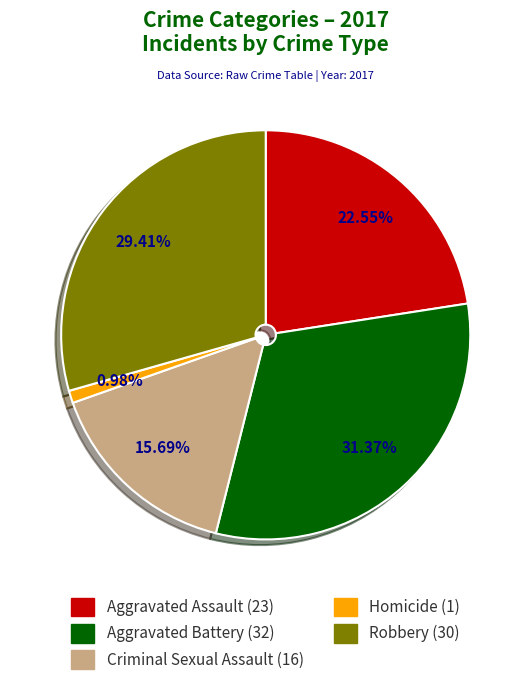

What portion of the pie excludes Criminal Sexual Assault?

84.3%